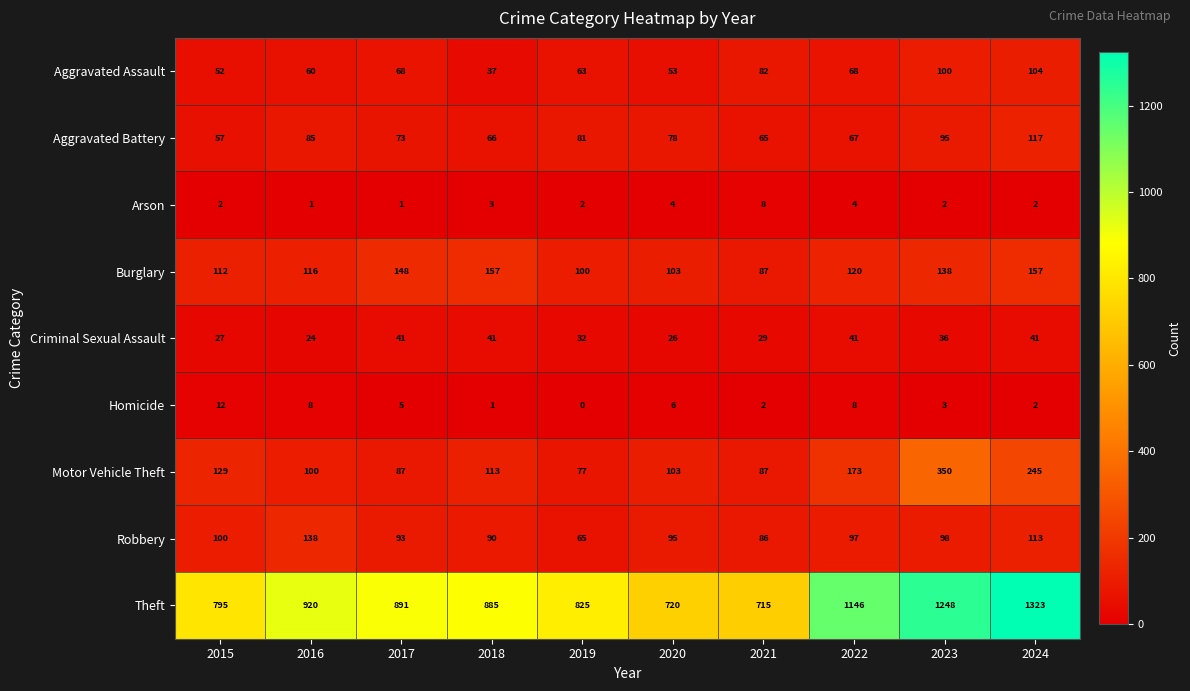

Rank the series at 2016 from lowest to highest value.

Arson, Homicide, Criminal Sexual Assault, Aggravated Assault, Aggravated Battery, Motor Vehicle Theft, Burglary, Robbery, Theft